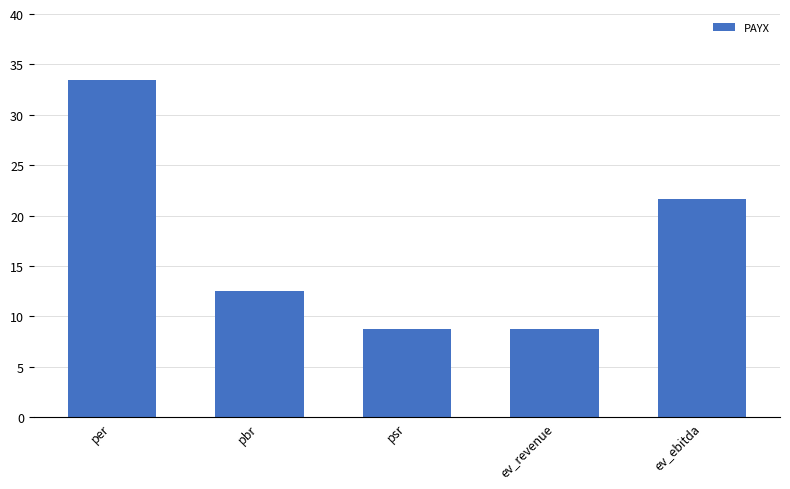

Is it true that the value at pbr is 12.5?

True